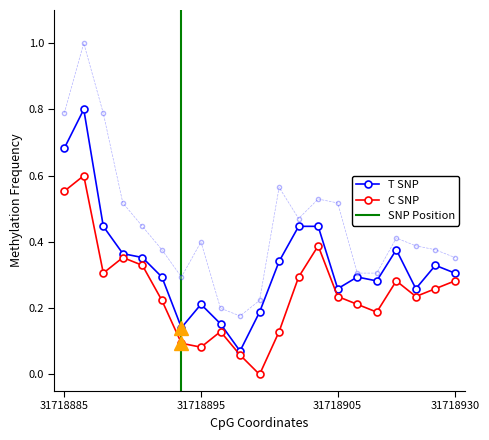

What is the greatest value displayed?

1.0